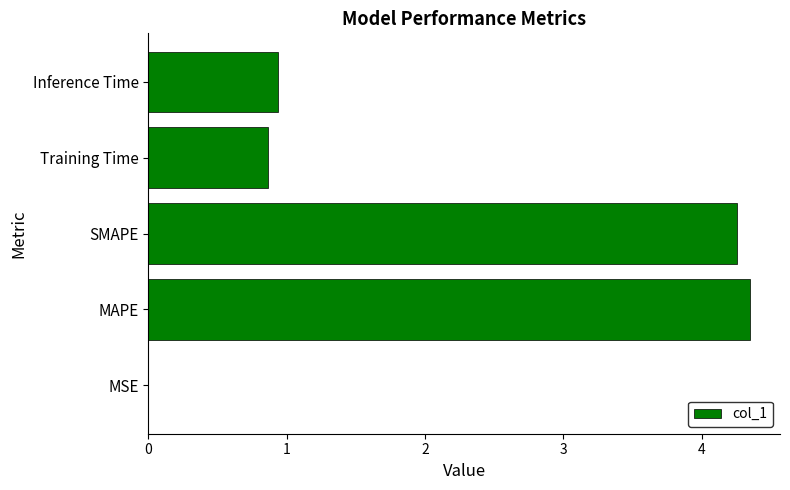

What value does the data have at Training Time?

0.9